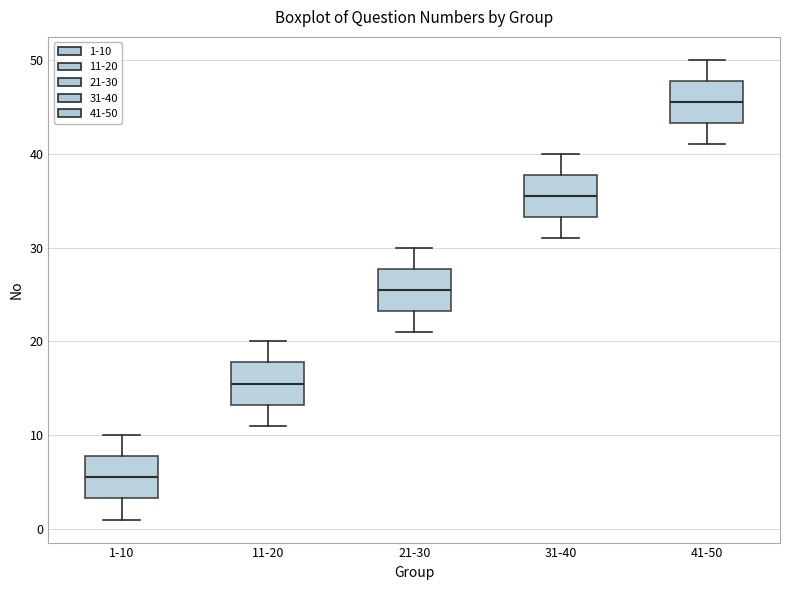

Where does the median line of the box for 31-40 sit on the y-axis? The values are not printed on the chart, so give them approximately, as read against the axis.

36